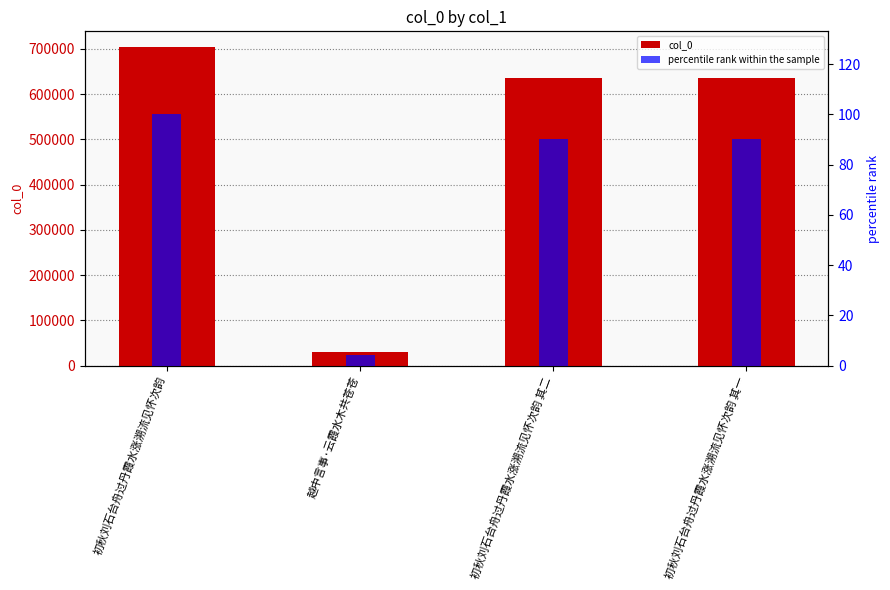

What is the label of the 2nd bar from the left?

越中言事·云霞水木共苍苍